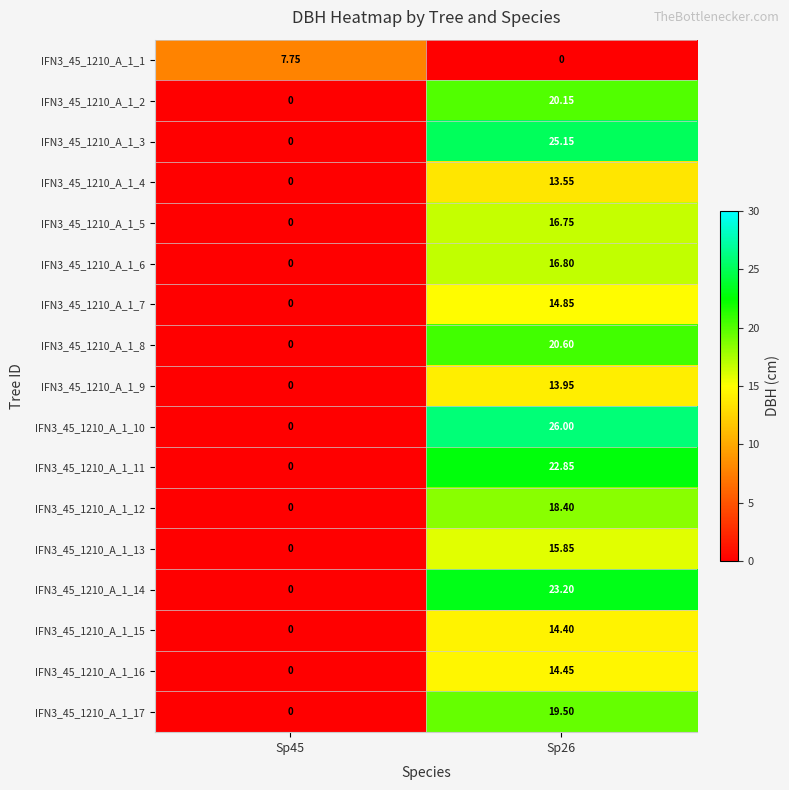

Between Sp45 and Sp26, which series saw the biggest shift?

IFN3_45_1210_A_1_10